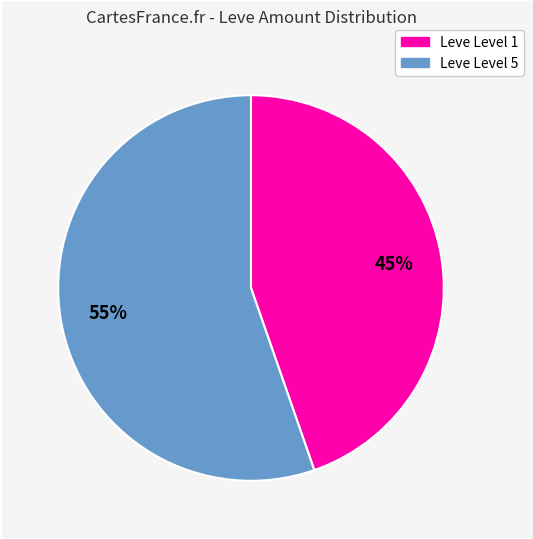

To the nearest percent, what is the average slice percentage?

50%